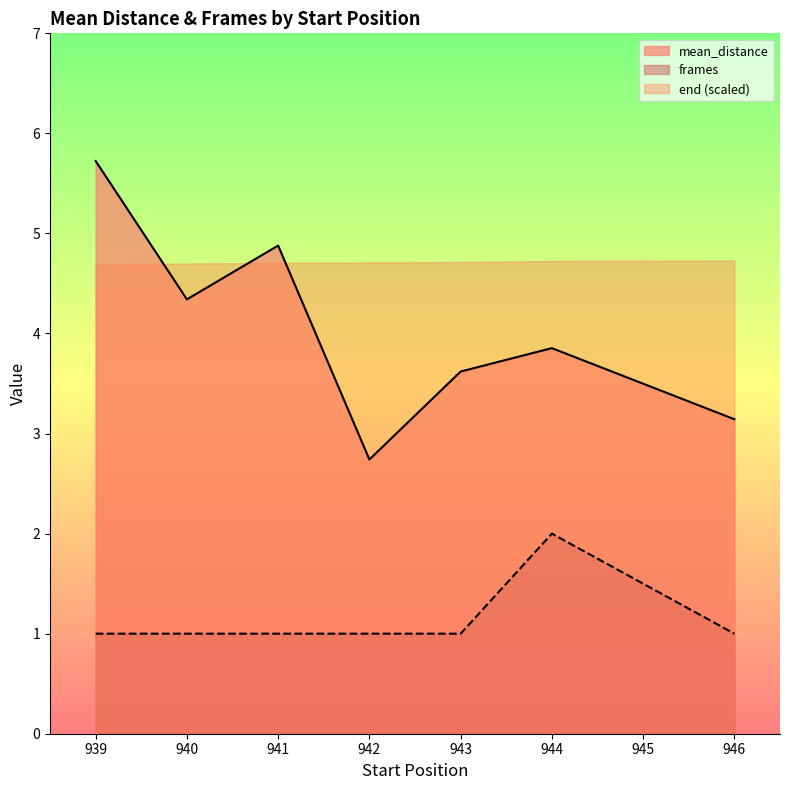

Reading right to left, extract all data points from this chart.

mean_distance: 3.1	3.9	3.6	2.7	4.9	4.3	5.7
frames: 1.0	2.0	1.0	1.0	1.0	1.0	1.0